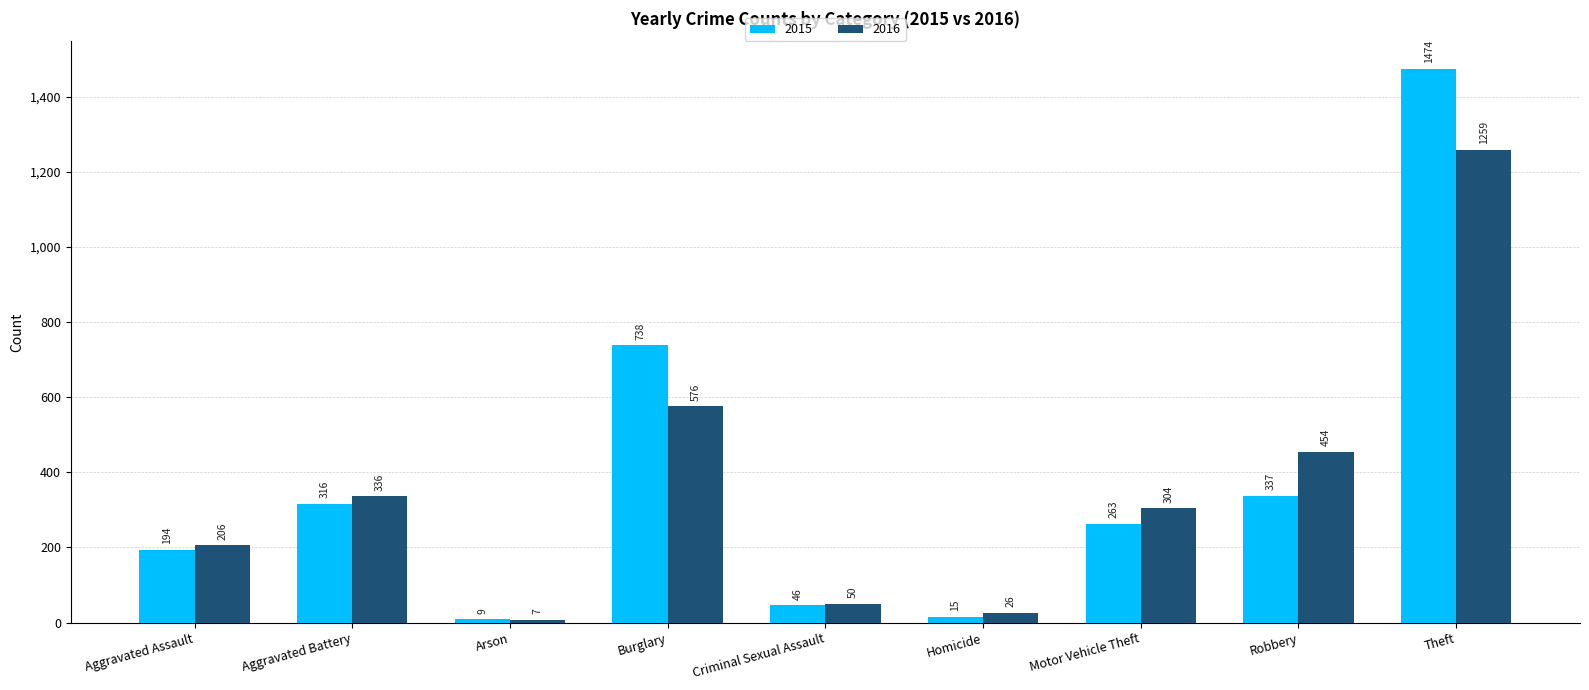

Rank the series by their average value, from lowest to highest.

2016, 2015